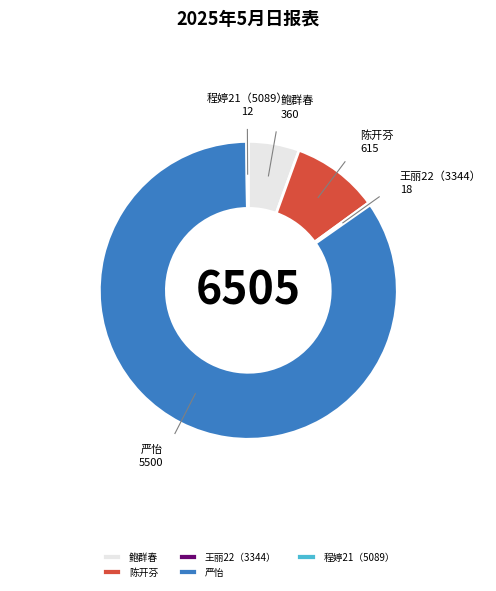

Which category has the biggest portion of the pie?

严怡